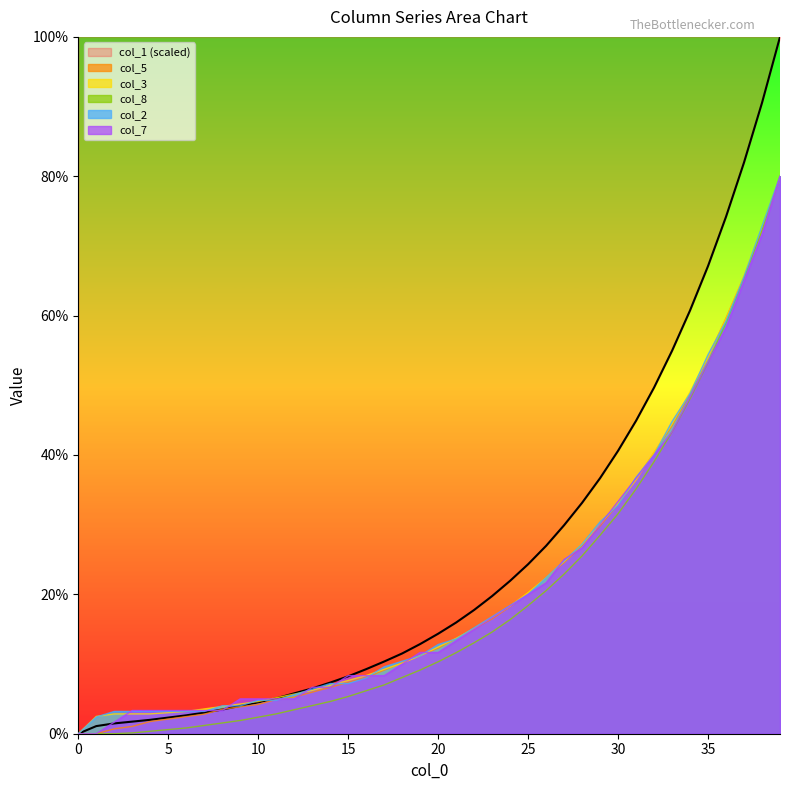

At which category is the sum across all series the highest?

39